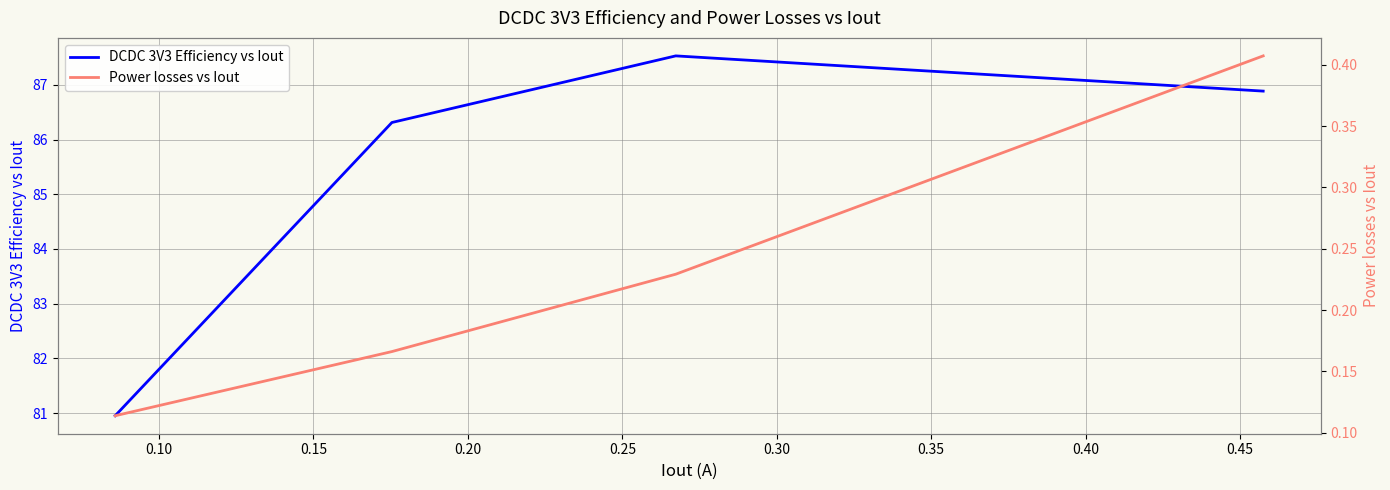

What is the maximum value shown in the chart?

87.5